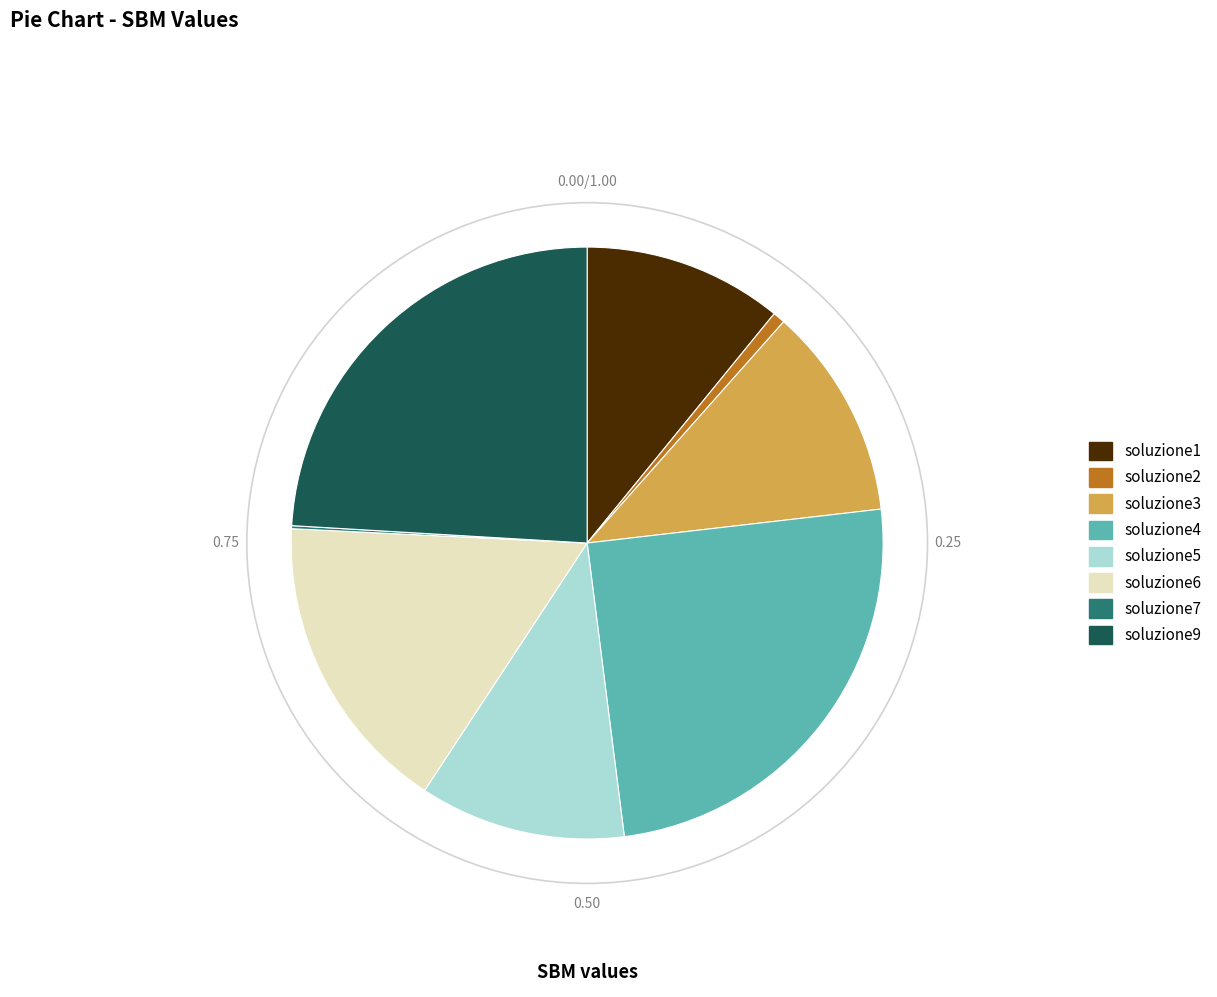

Combined, do soluzione6 and soluzione5 account for over 50%?

No